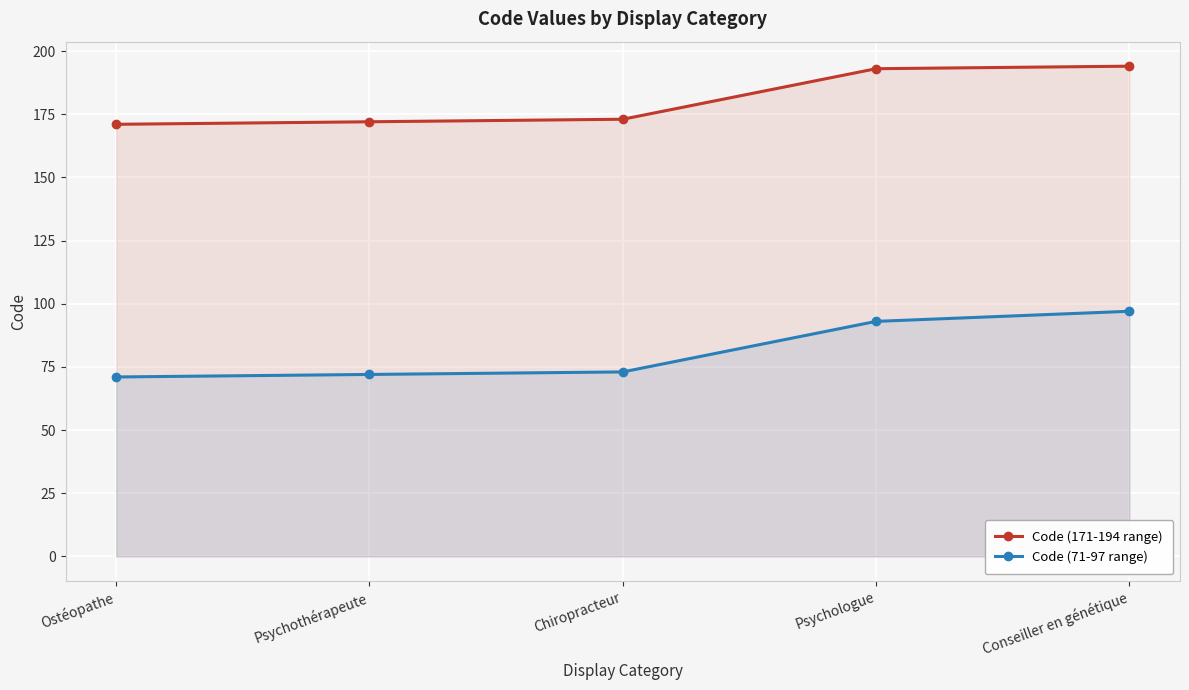

Is the value of Code (171-194 range) at Psychothérapeute greater than the value of Code (71-97 range) at Psychothérapeute?

Yes